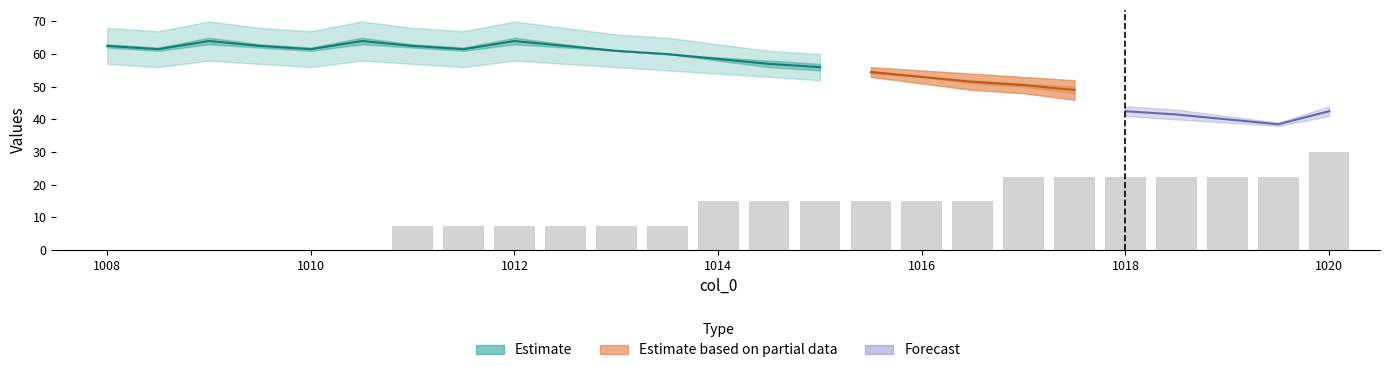

What is the average value?

12.0